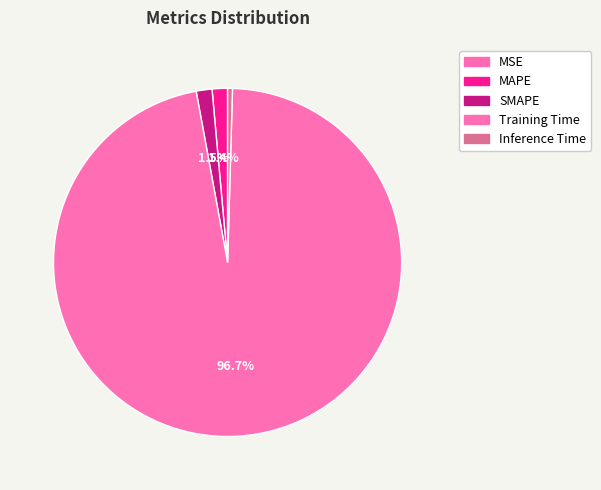

Is it true that MSE is 0% of the pie?

True